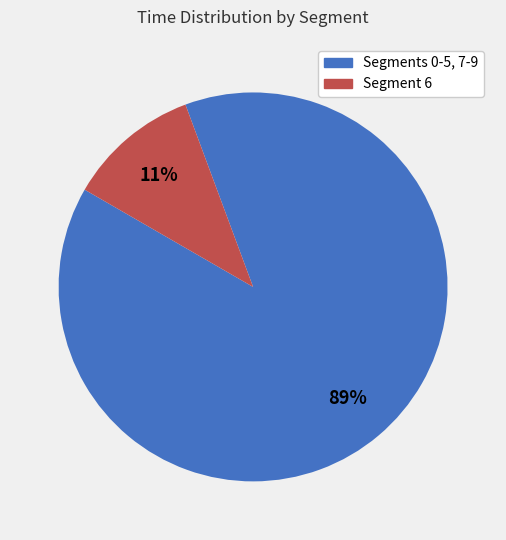

To the nearest percent, what is the difference between the largest and smallest slice percentages?

78%